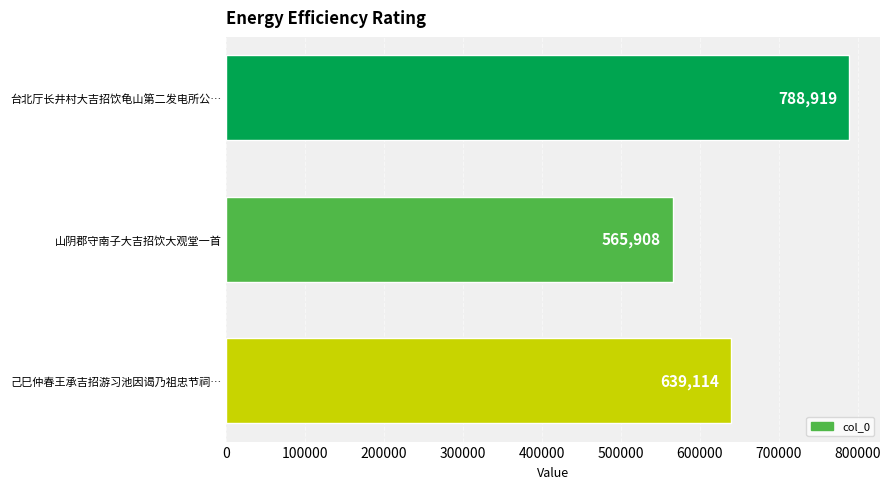

List the labels in order of value, smallest first.

山阴郡守南子大吉招饮大观堂一首, 己巳仲春王承吉招游习池因谒乃祖忠节祠…, 台北厅长井村大吉招饮龟山第二发电所公…